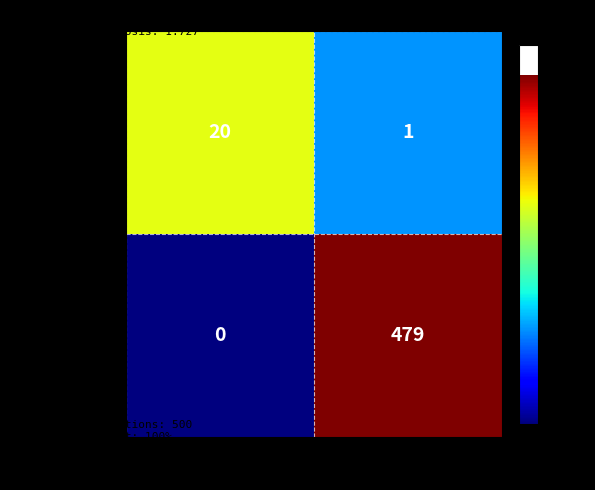

What is the difference between the Has-Relation values at Has-Relation and No-Relation?

479